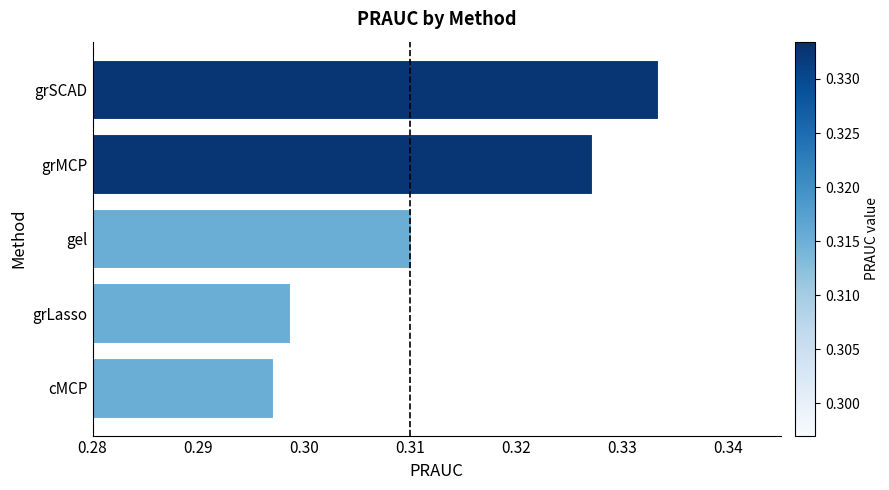

Rank the categories by value from highest to lowest.

grSCAD, grMCP, gel, grLasso, cMCP